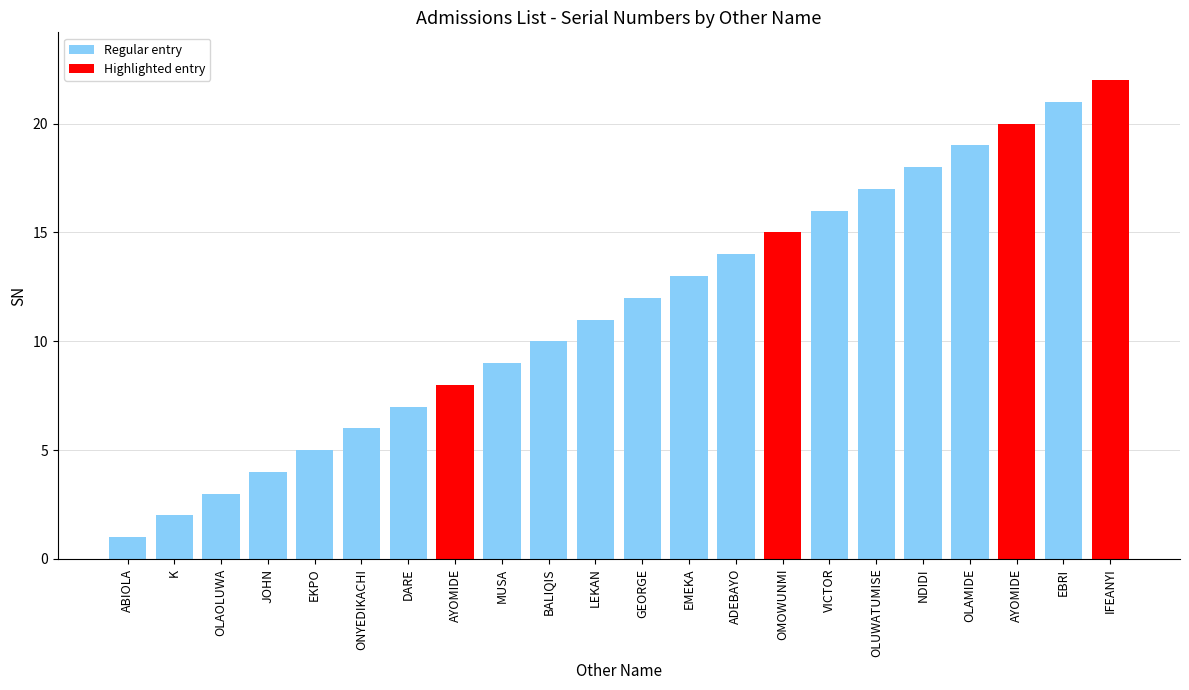

How many data points does each series have?

22